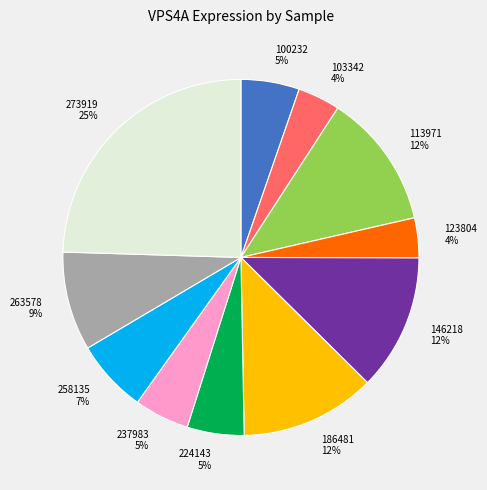

To the nearest percent, what percentage of the pie is 273919?

25%